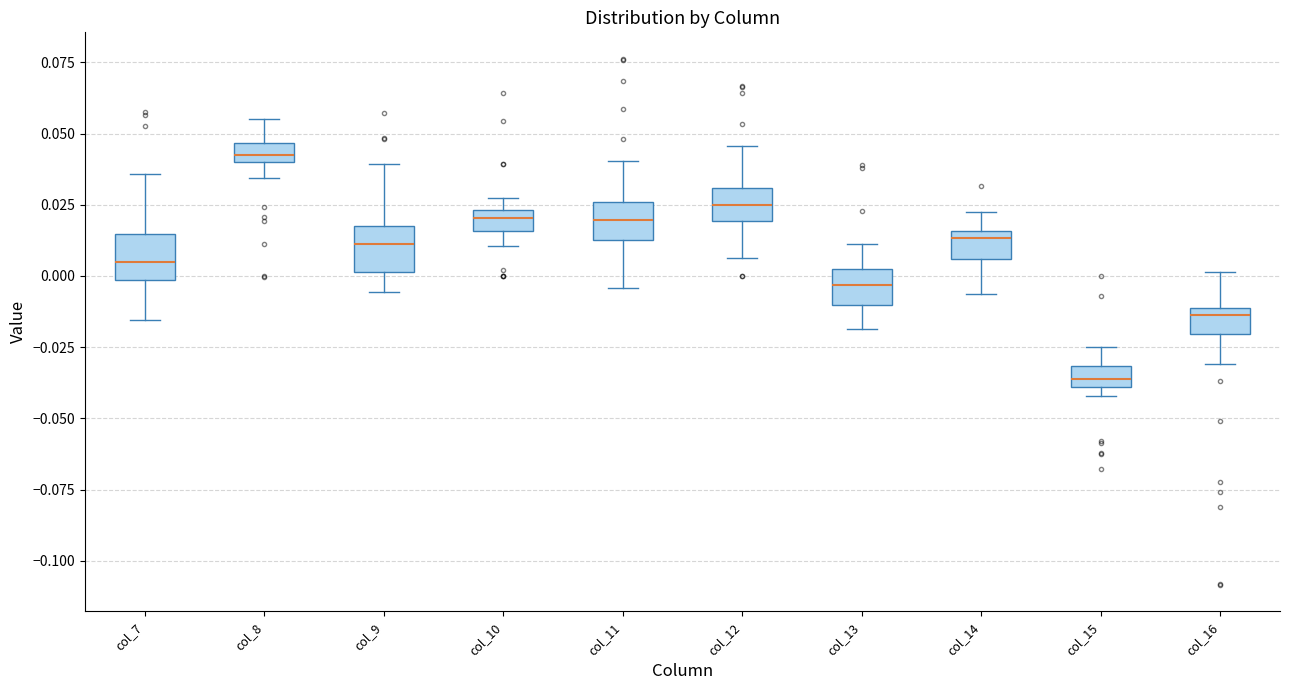

Which box's median line is the highest?

col_8